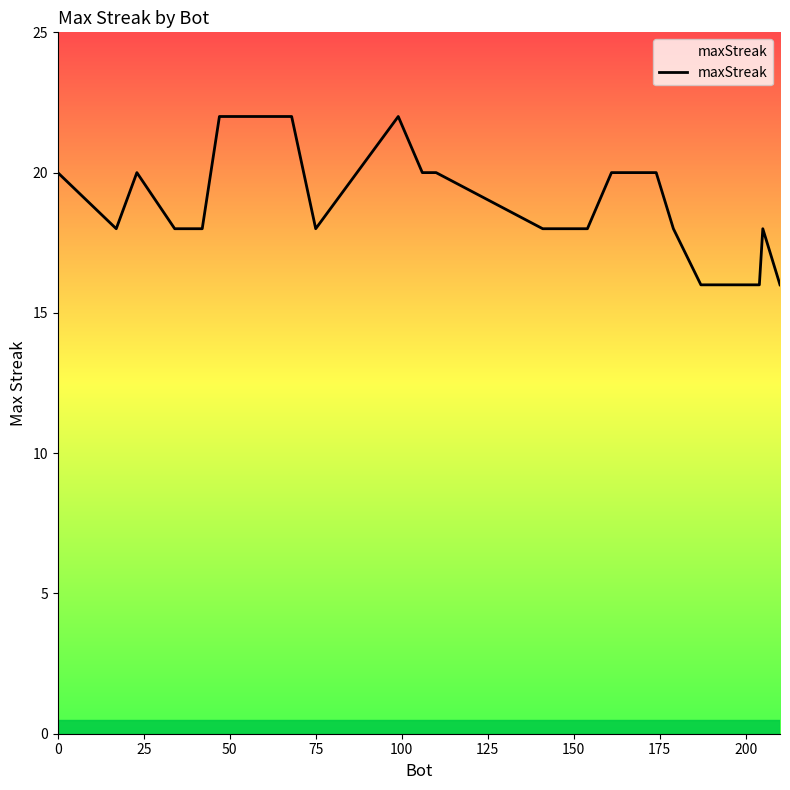

How many categories are shown in the chart?

20